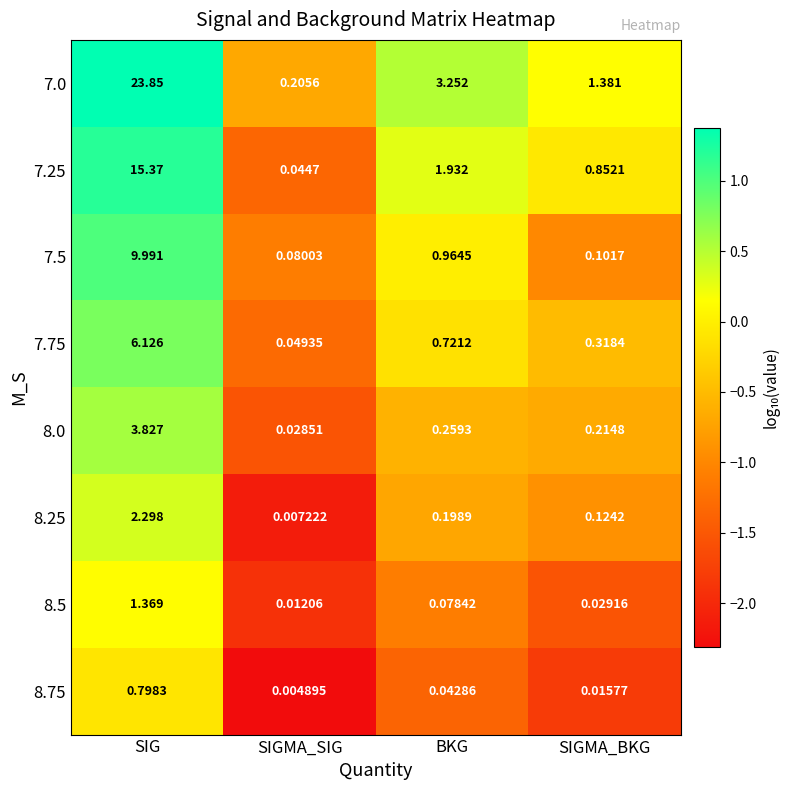

What is the spread (max minus min) of values at SIG?

23.1